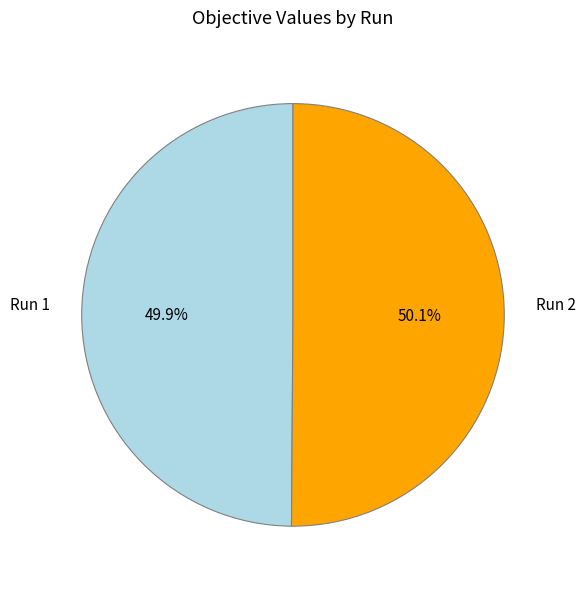

Is there any slice that represents more than half of the pie?

Yes